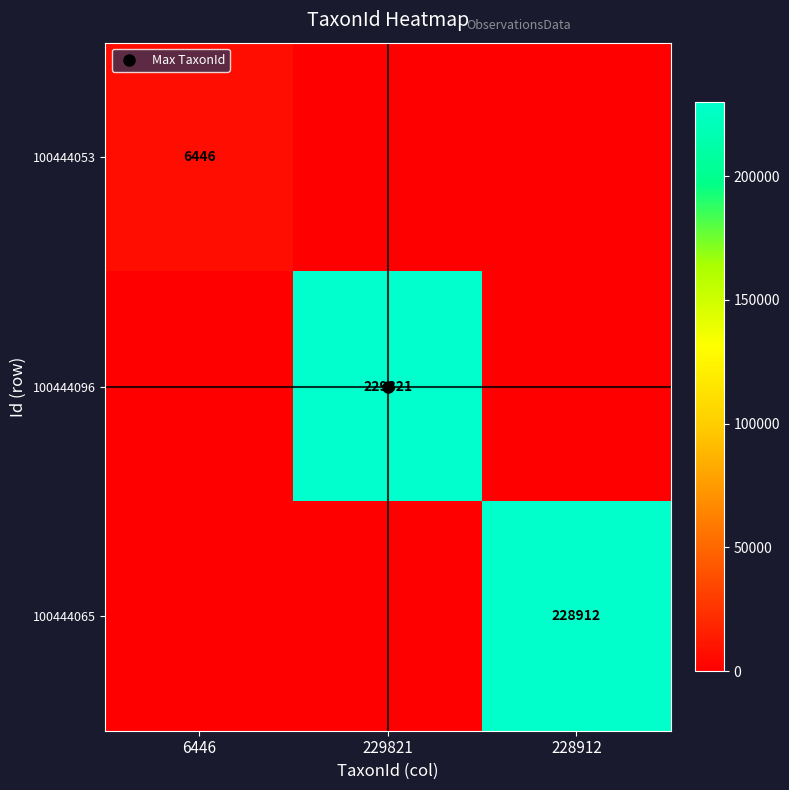

What is the approximate value of 100444096 at 229821, to the nearest 100?

229800